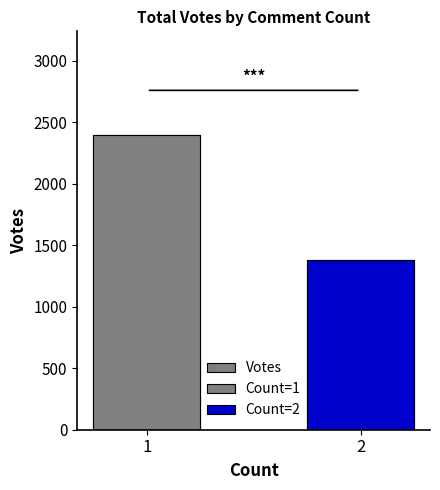

The value at 1 is 4008. True or false?

False